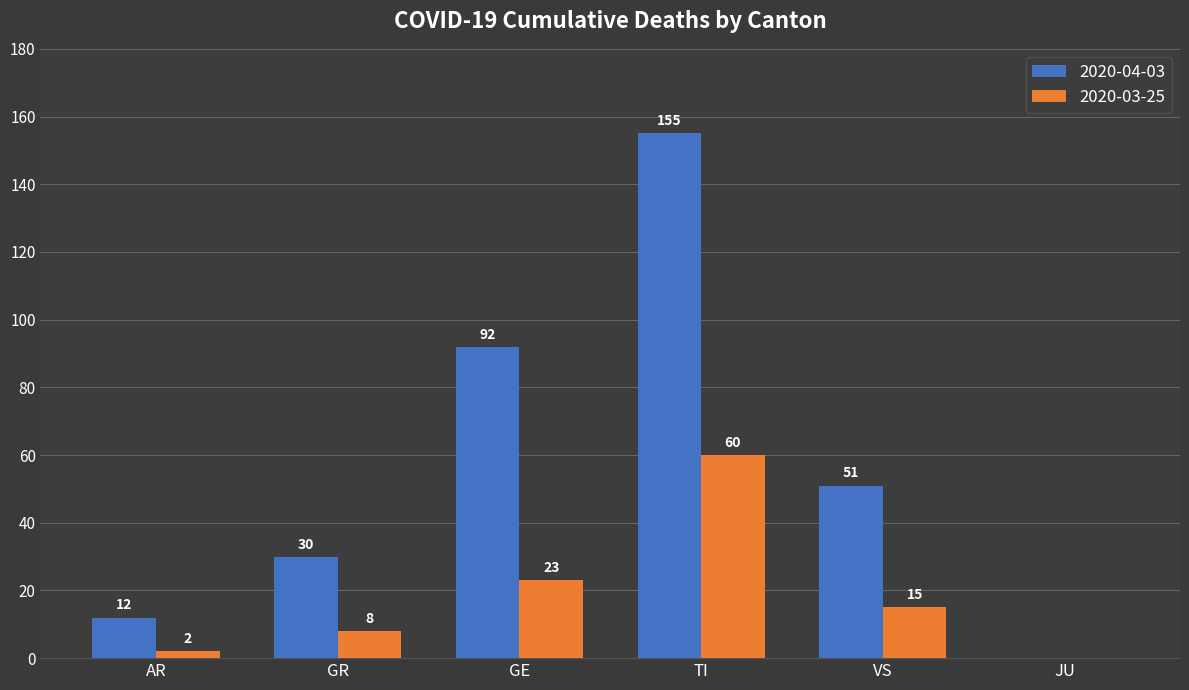

Read the 2020-03-25 value at VS, to the nearest 5.

15